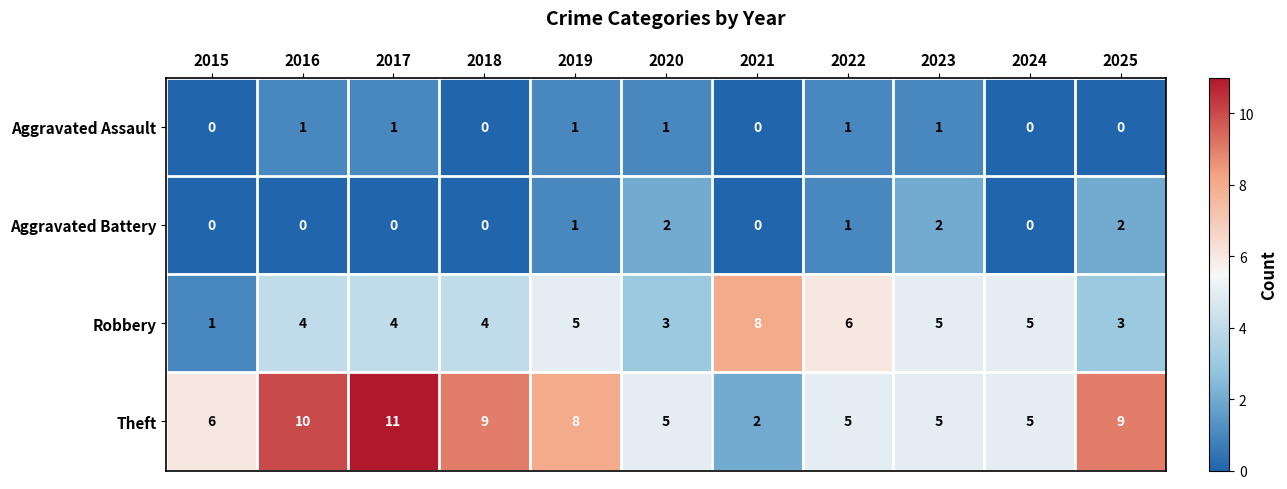

What is the difference between the maximum and second lowest values in the Robbery series?

5